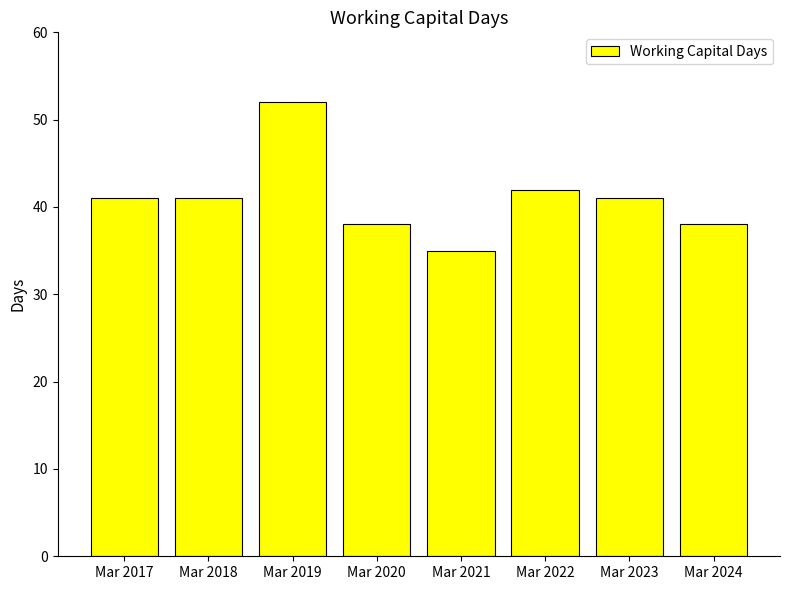

Are the bars grouped side by side (vs. stacked)?

No